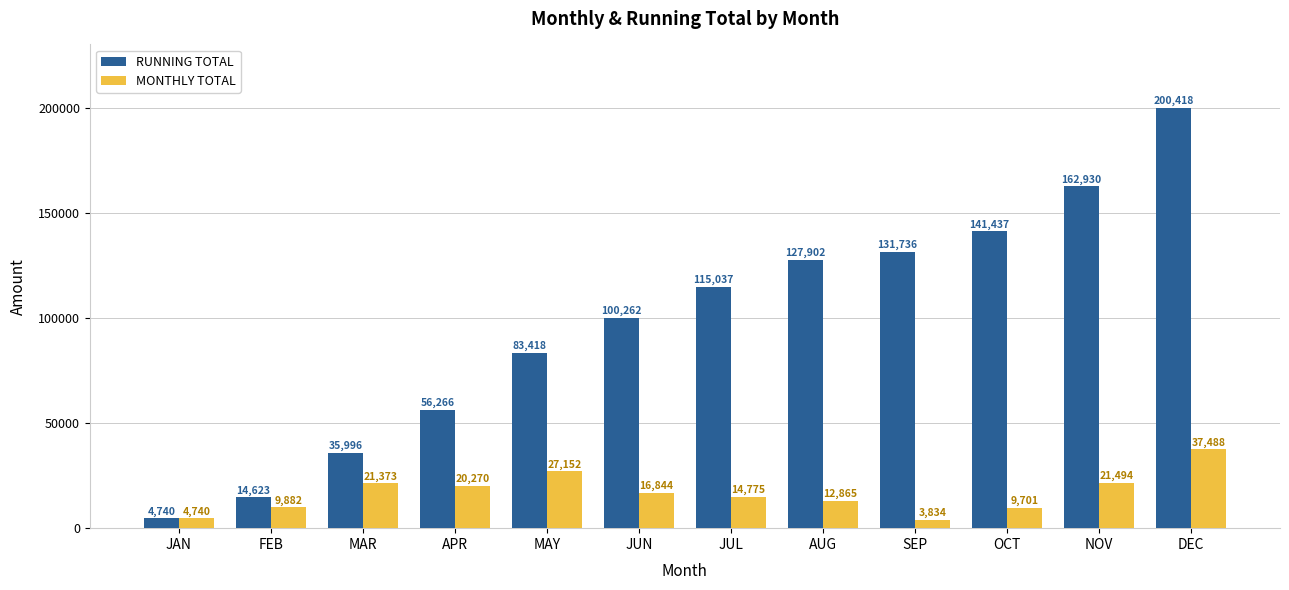

What position from the left is JAN?

1